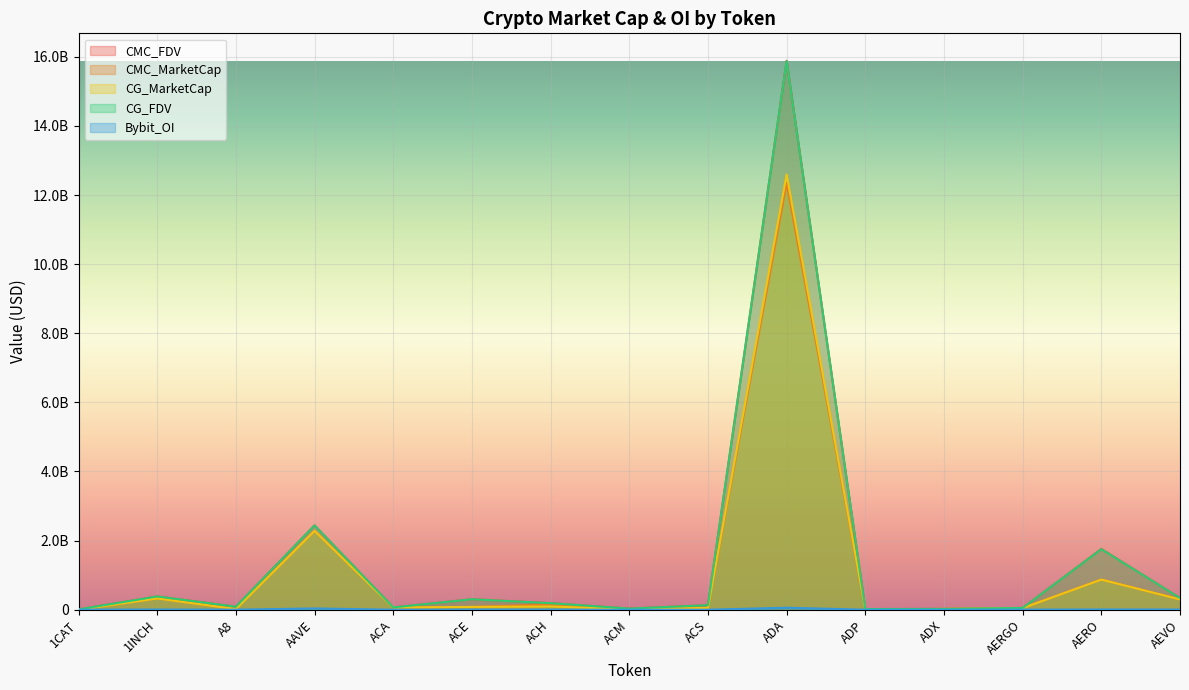

How many data points does each series have?

15